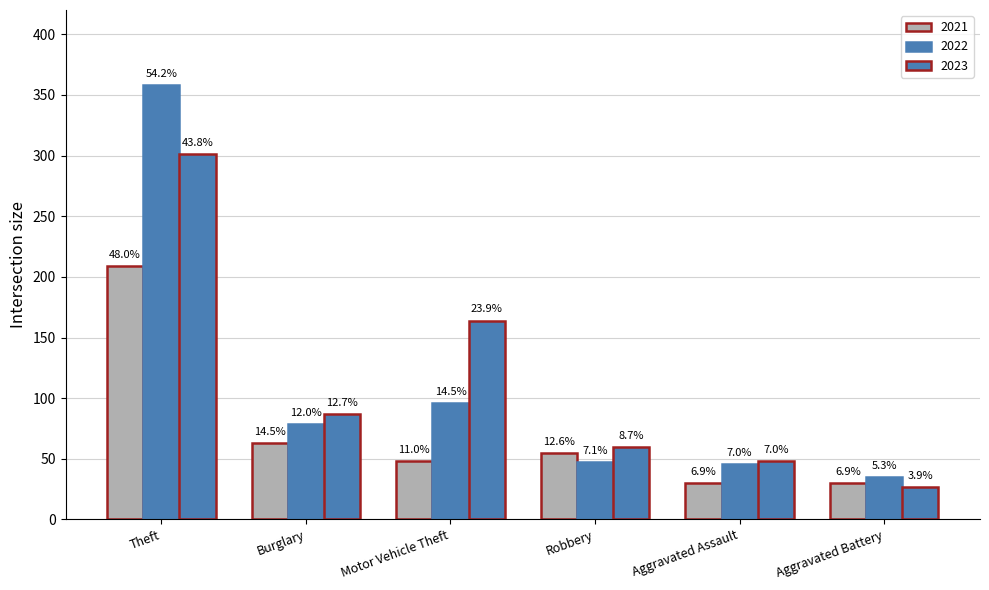

Are the bars grouped side by side (vs. stacked)?

Yes